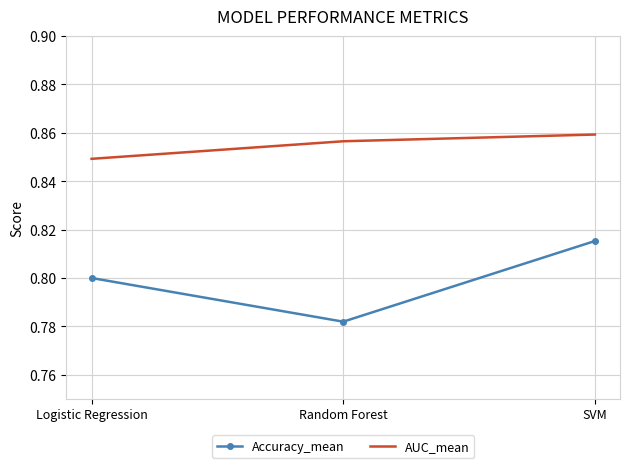

Is the value of AUC_mean at SVM greater than the value of Accuracy_mean at SVM?

Yes